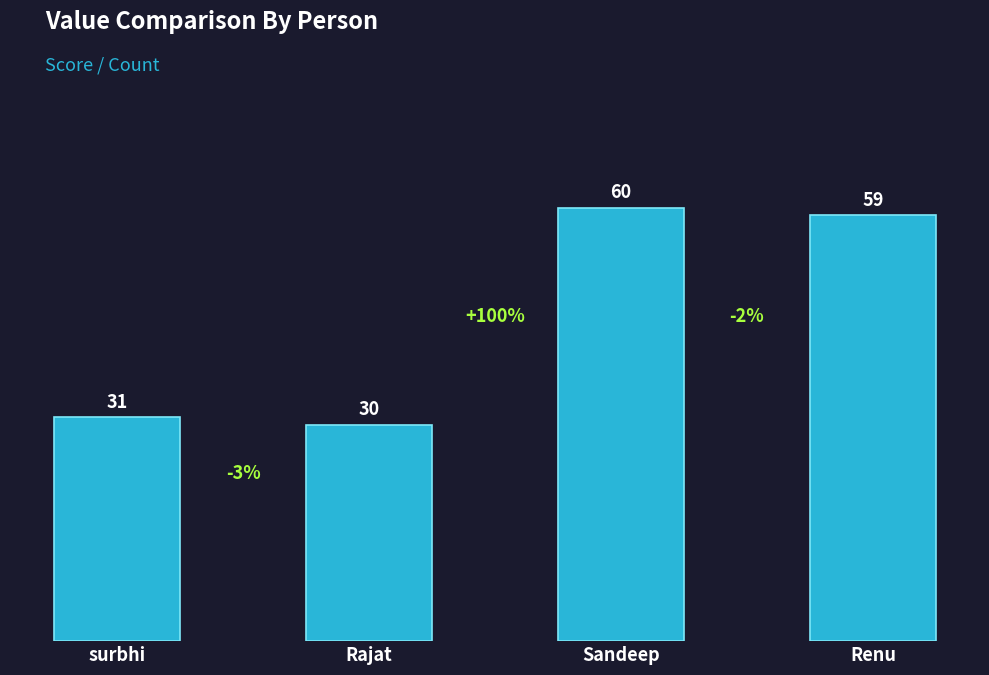

What position from the right is Sandeep?

2